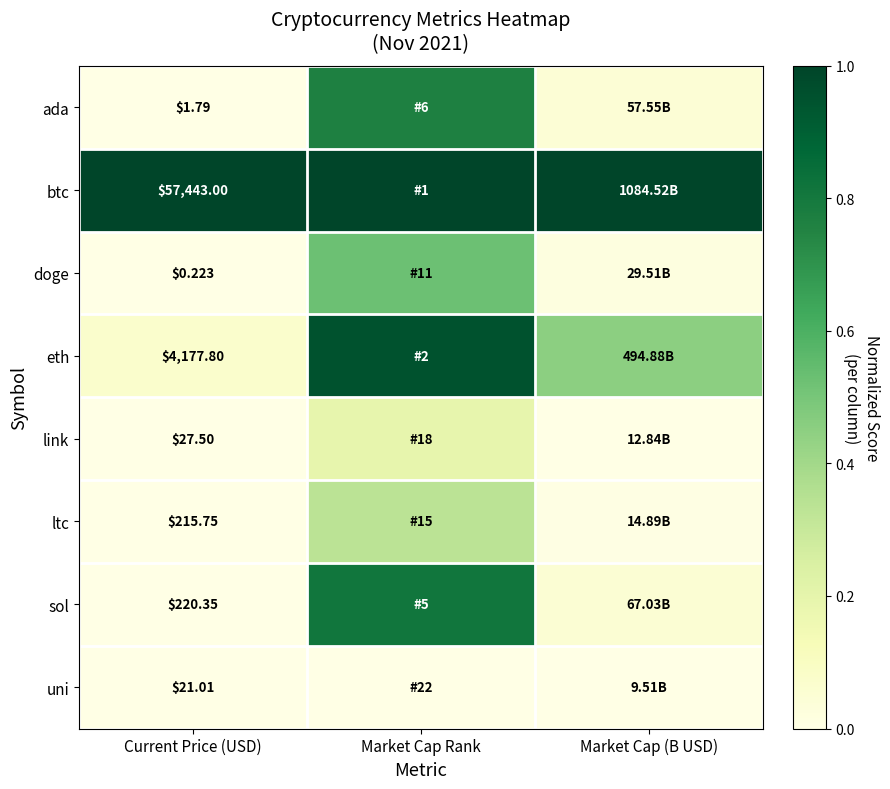

Is the value of eth at Current Price (USD) greater than the value of doge at Current Price (USD)?

Yes